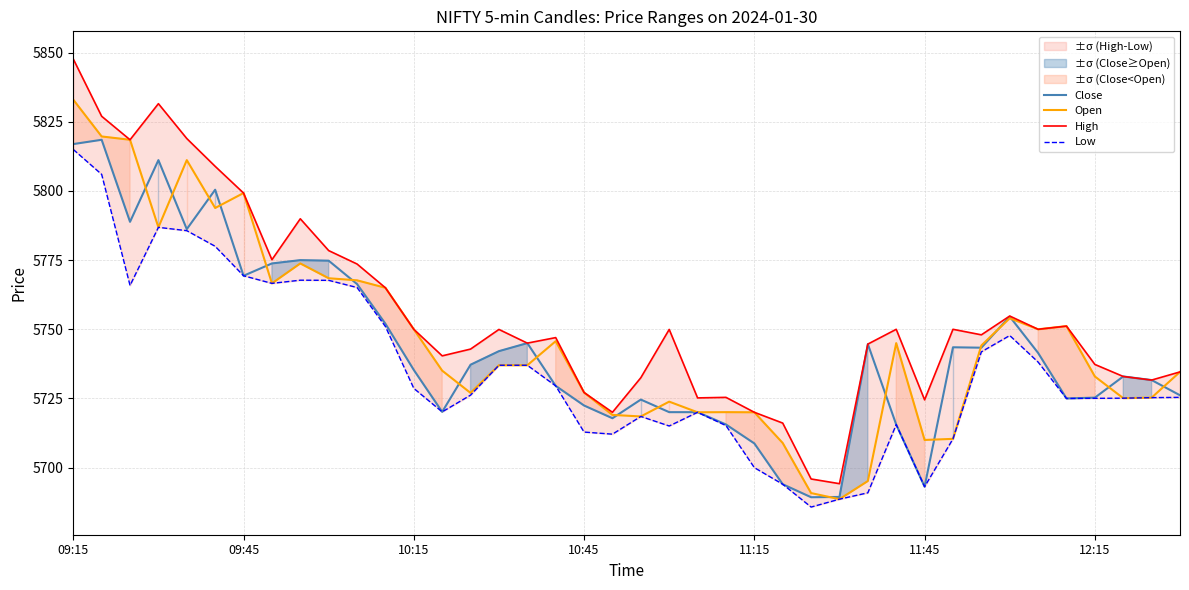

At which label does Low reach its minimum?

26